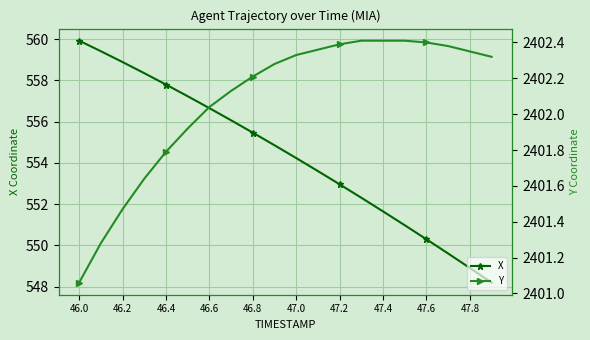

What is the value of the X point at the 20th from the left?

548.2